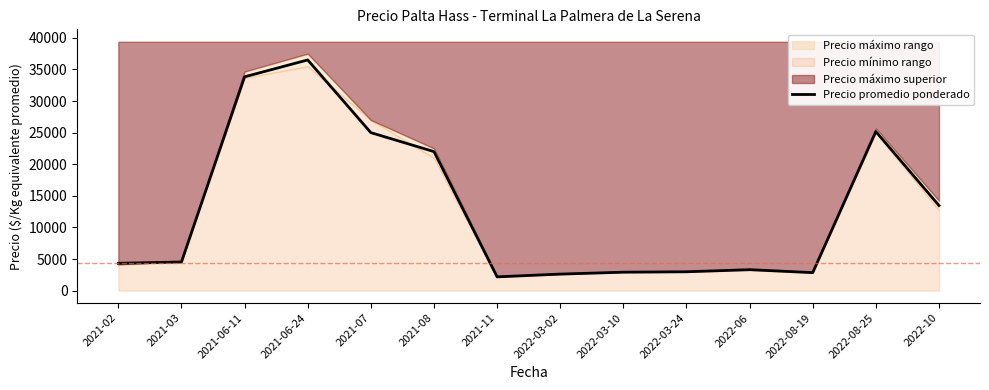

Which label corresponds to the smallest value in the chart?

2021-11